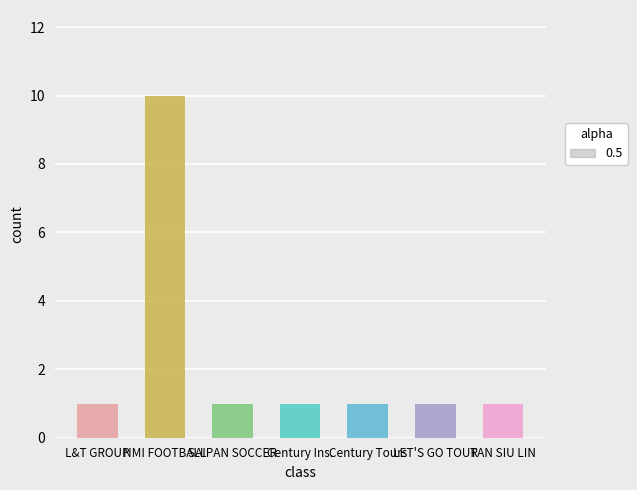

What is the difference between the maximum and second lowest values?

9